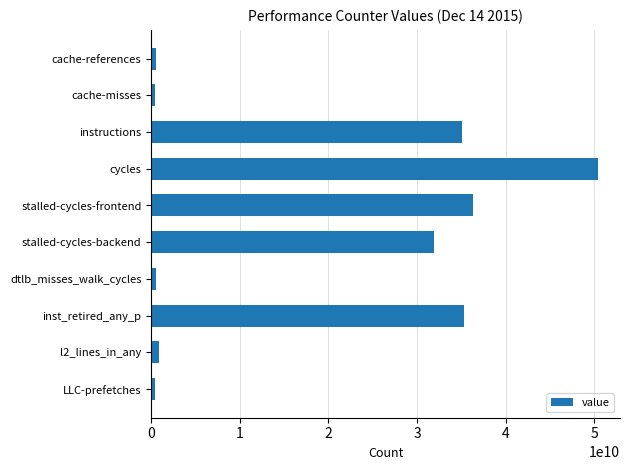

What is the difference between the values at stalled-cycles-backend and instructions?

3116594091